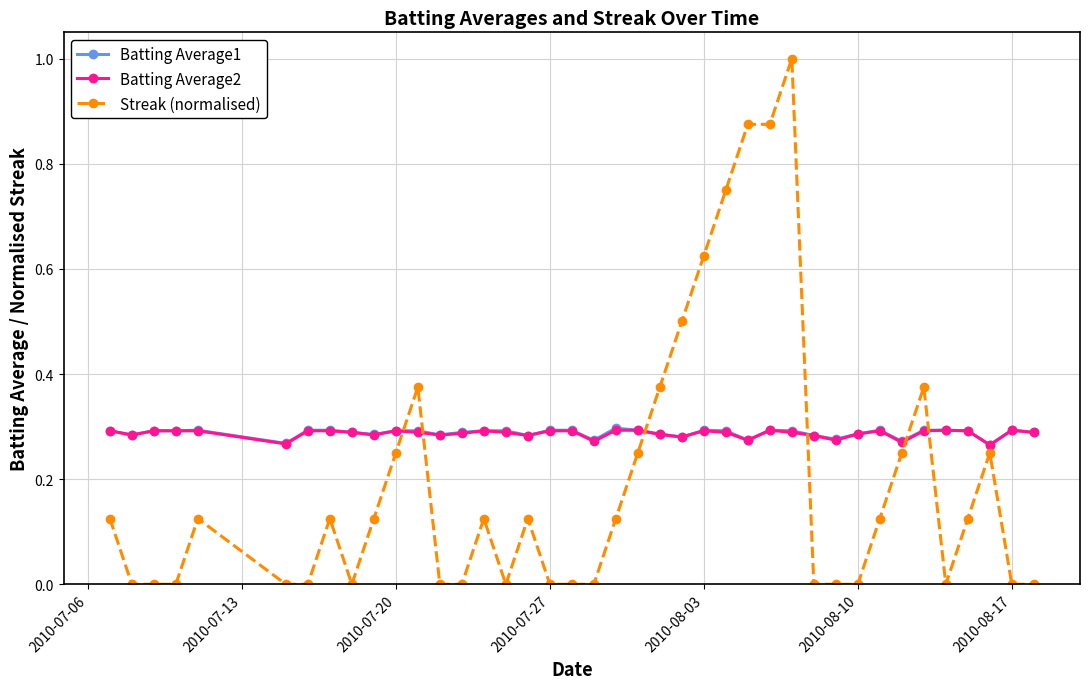

Which series ends up on top after the final intersection of Batting Average2 and Streak (normalised)?

Batting Average2